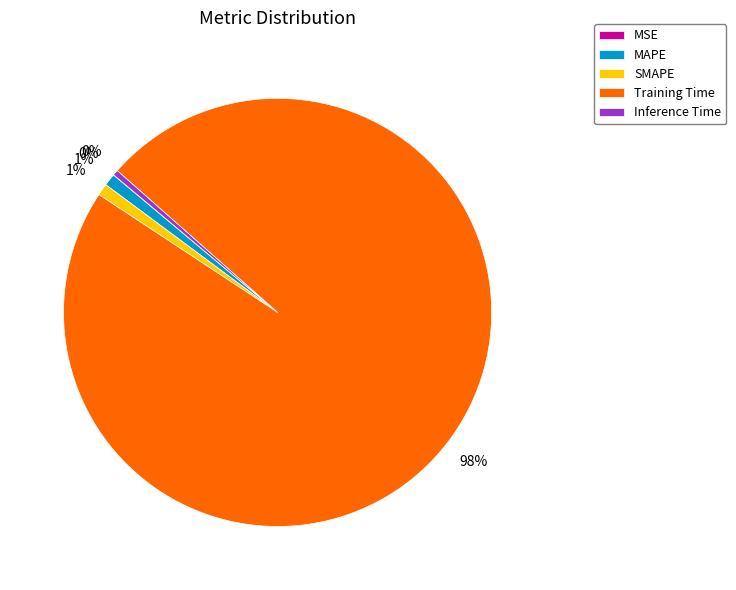

Combined, do Training Time and SMAPE account for over 50%?

Yes